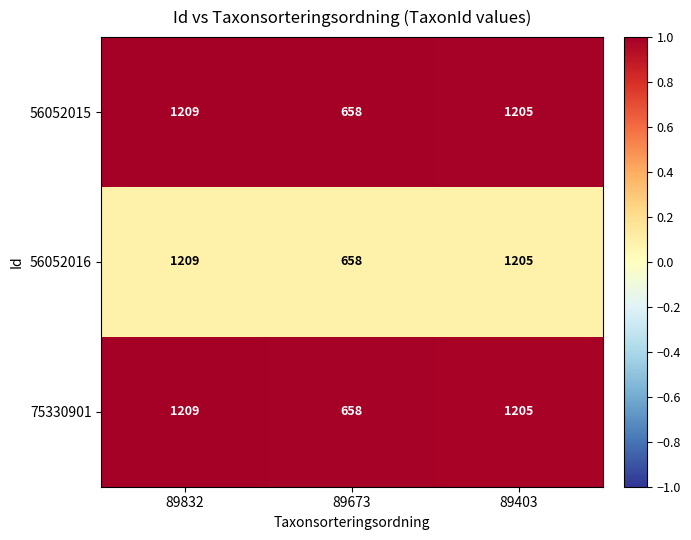

The value of 56052015 at 89403 is 1205. True or false?

True